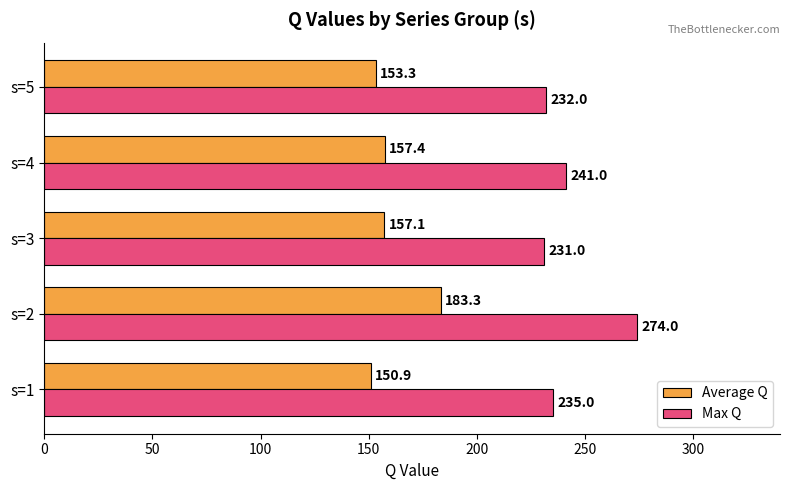

At how many categories does at least one series exceed 195?

5